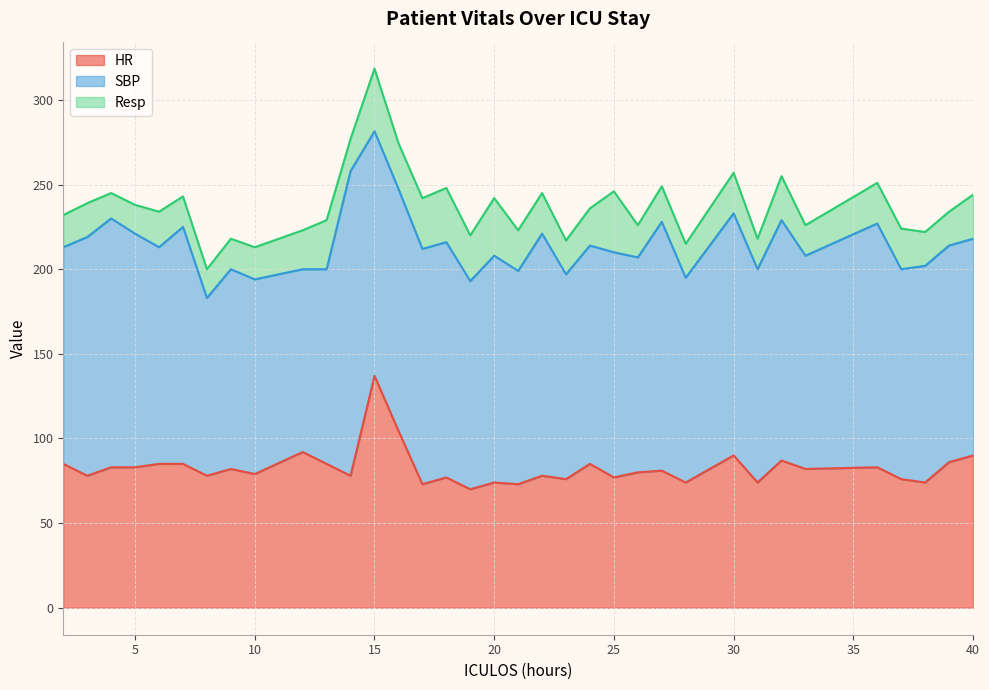

Which series changed the most between 20 and 26?

Resp